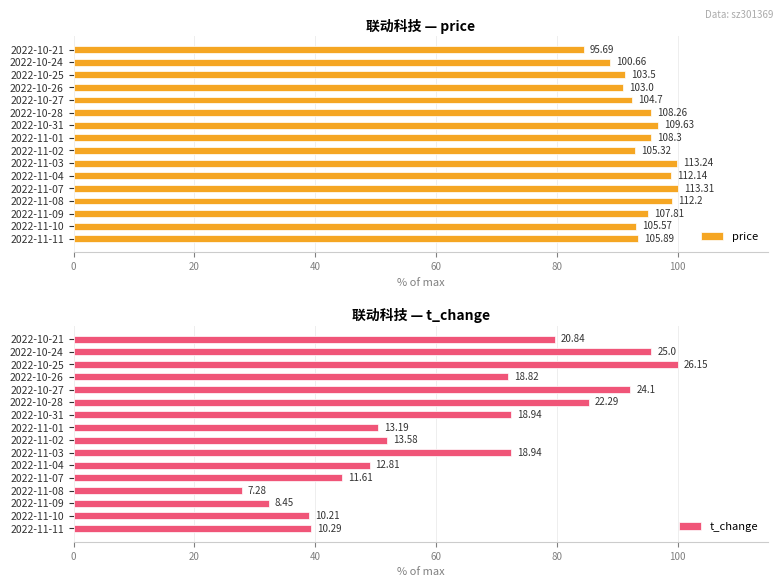

Which series has the widest spread of values?

t_change